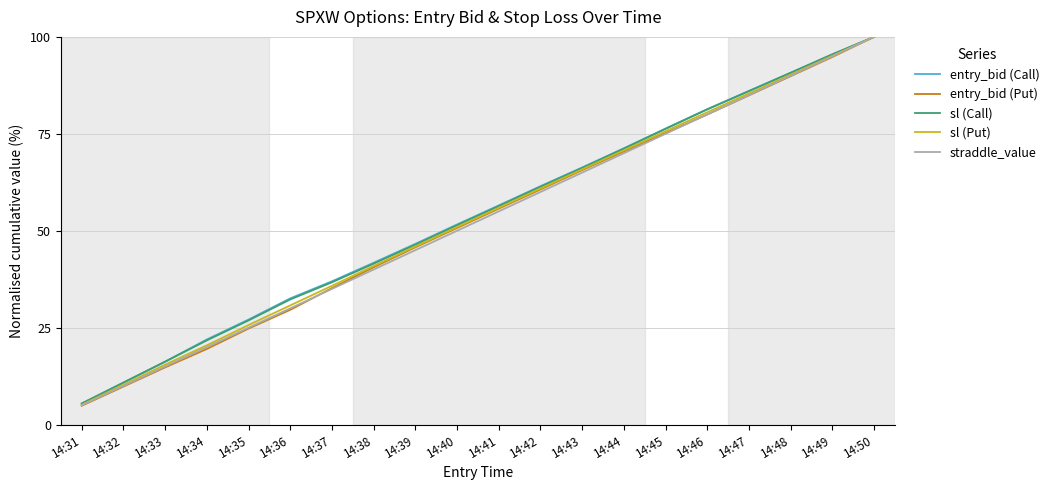

What is the difference between the entry_bid (Put) values at 14:31 and 14:42?

55.8